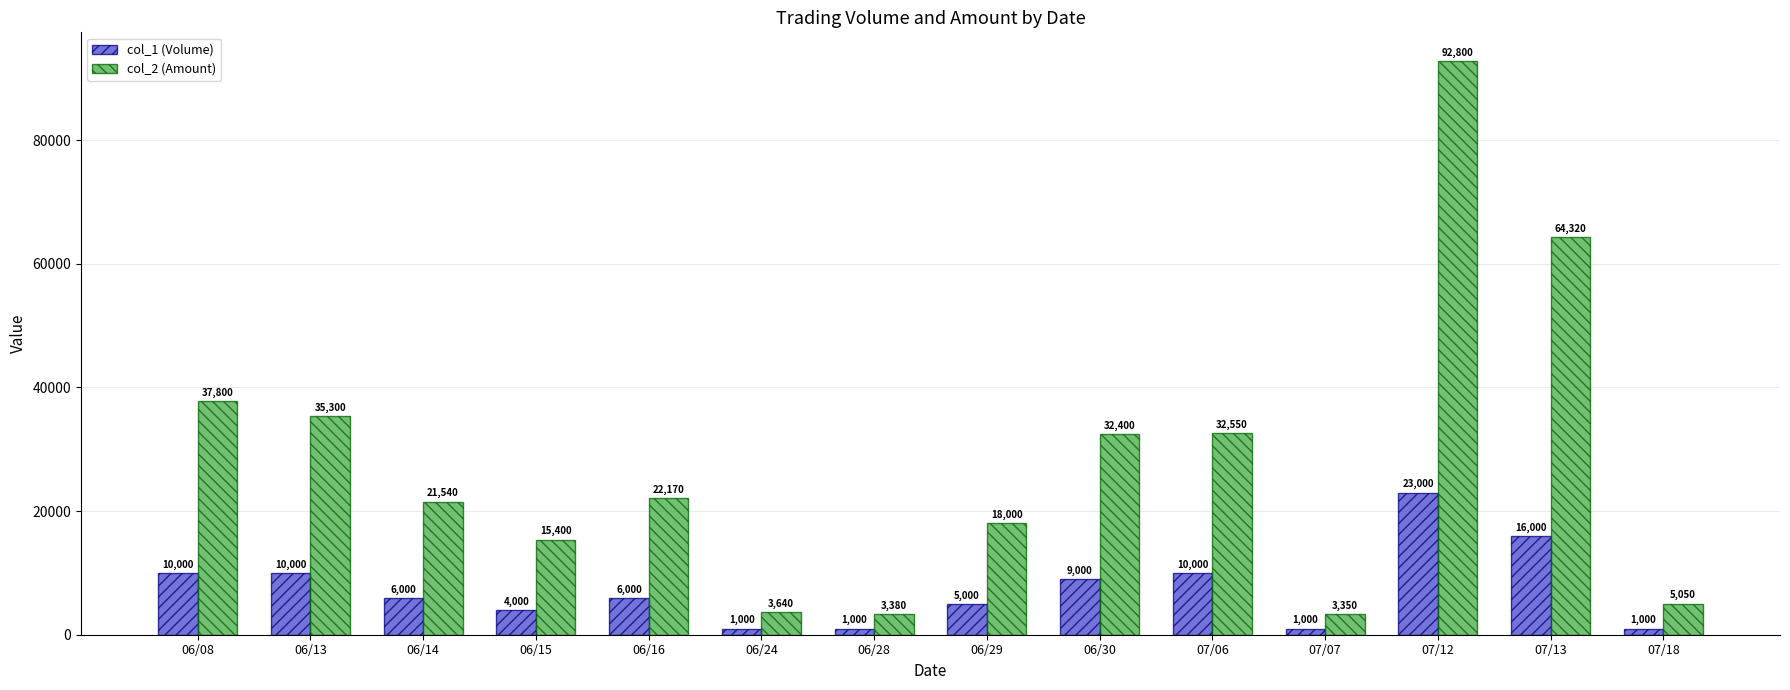

Reading left to right, extract all data points from this chart.

col_1 (Volume): 06/08=10000	06/13=10000	06/14=6000	06/15=4000	06/16=6000	06/24=1000	06/28=1000	06/29=5000	06/30=9000	07/06=10000	07/07=1000	07/12=23000	07/13=16000	07/18=1000
col_2 (Amount): 06/08=37800	06/13=35300	06/14=21540	06/15=15400	06/16=22170	06/24=3640	06/28=3380	06/29=18000	06/30=32400	07/06=32550	07/07=3350	07/12=92800	07/13=64320	07/18=5050